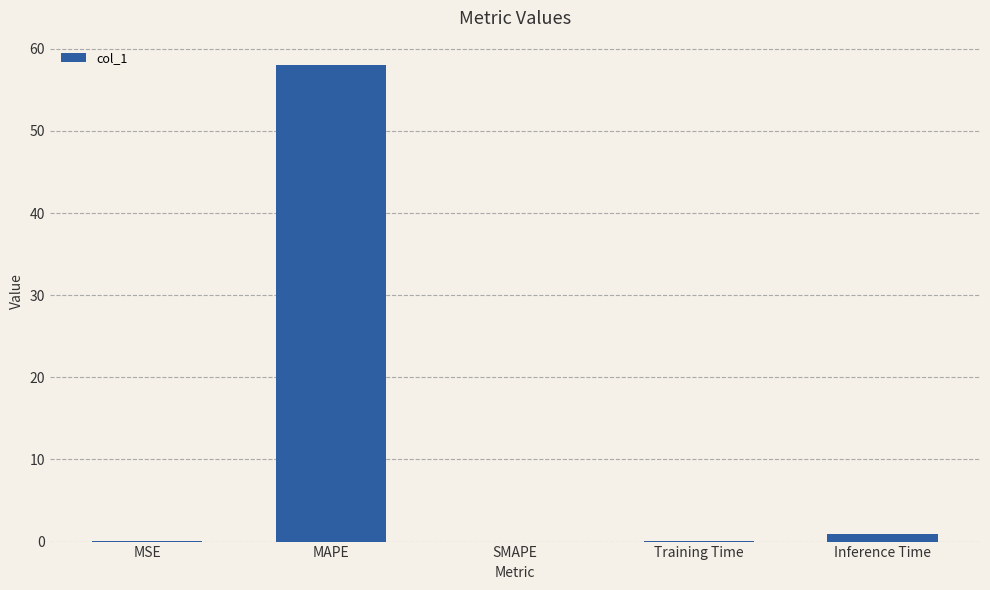

How many distinct data groups are displayed?

1